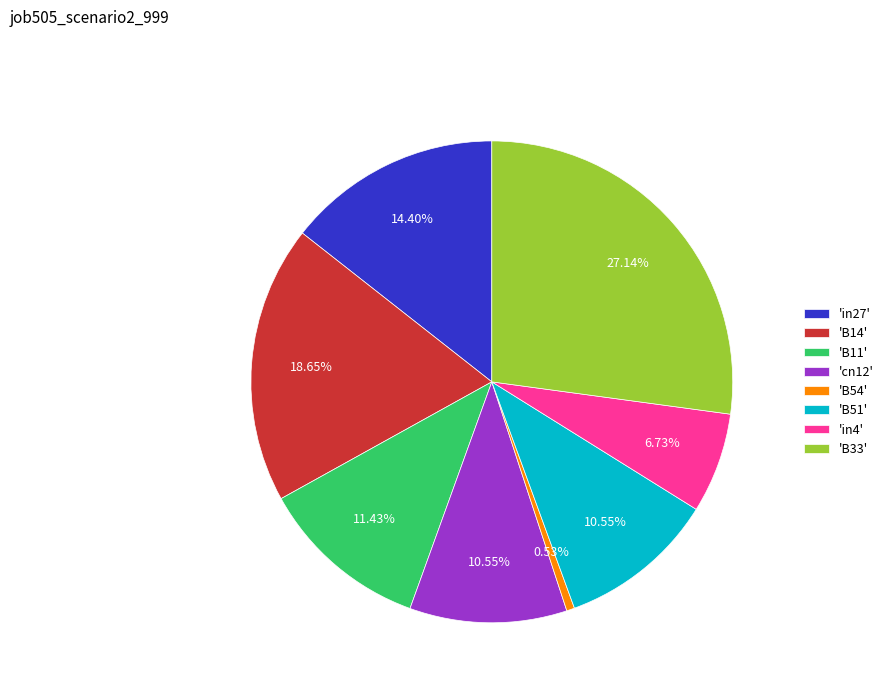

How many segments does this pie chart have?

8